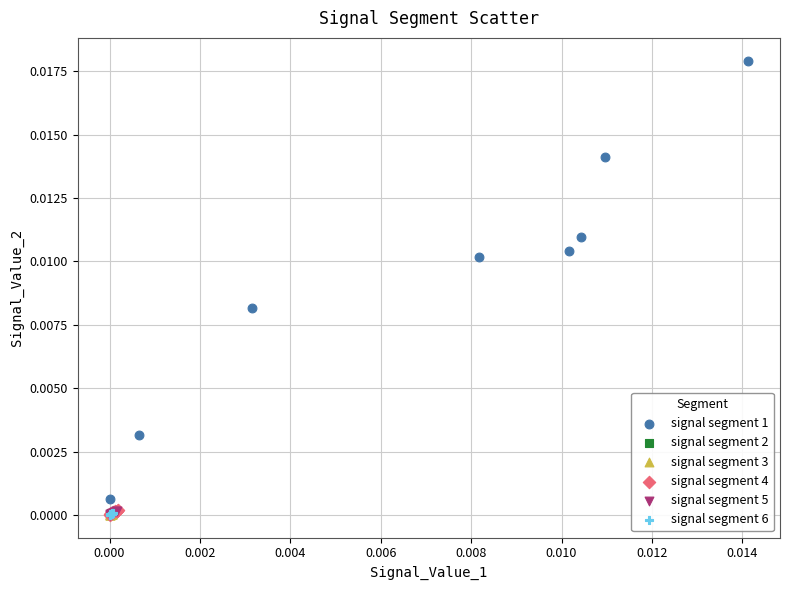

Which series reaches the maximum Y coordinate?

signal segment 1